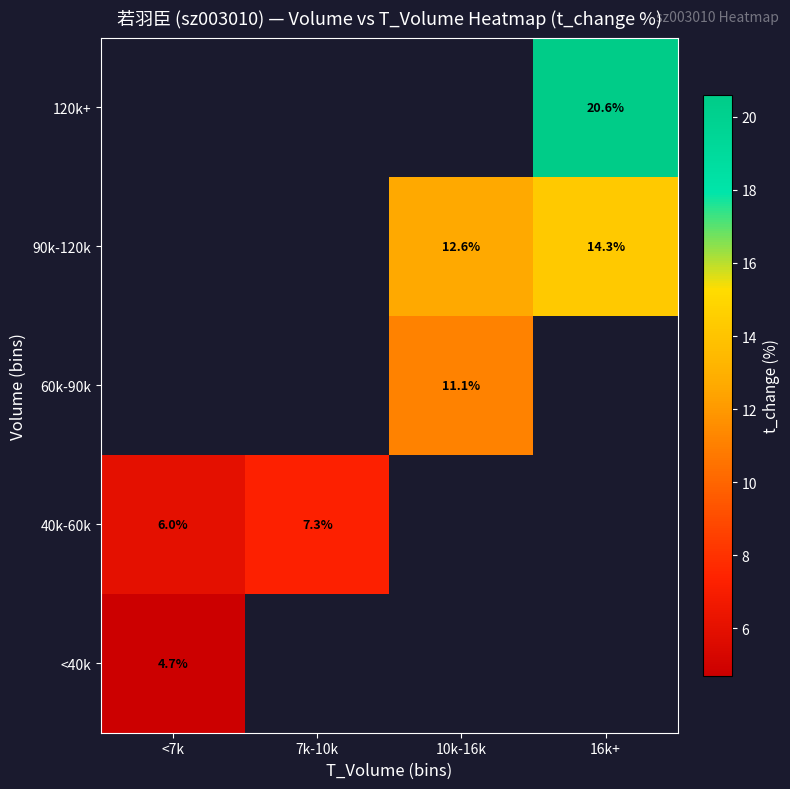

The <40k series shows 7.0 at <7k. True or false?

False